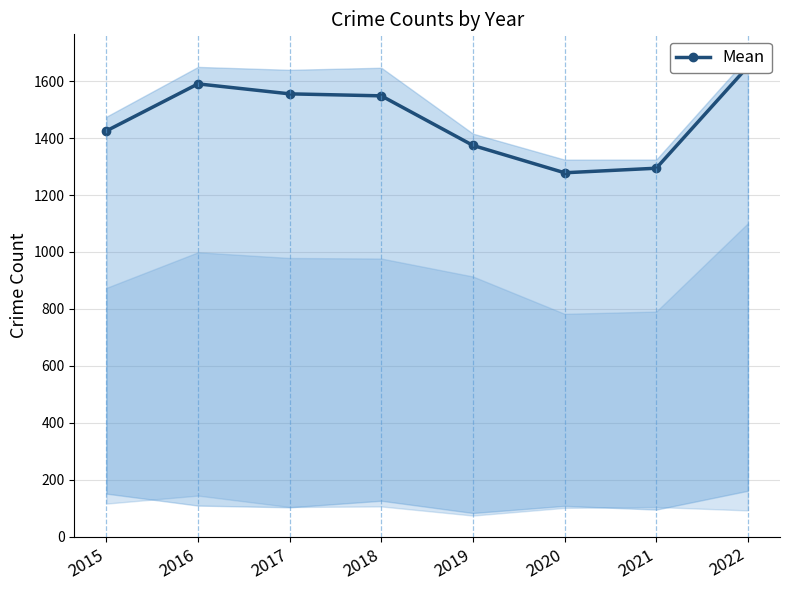

Reading left to right, extract all data points from this chart.

1425	1590	1555	1548	1374	1278	1294	1651